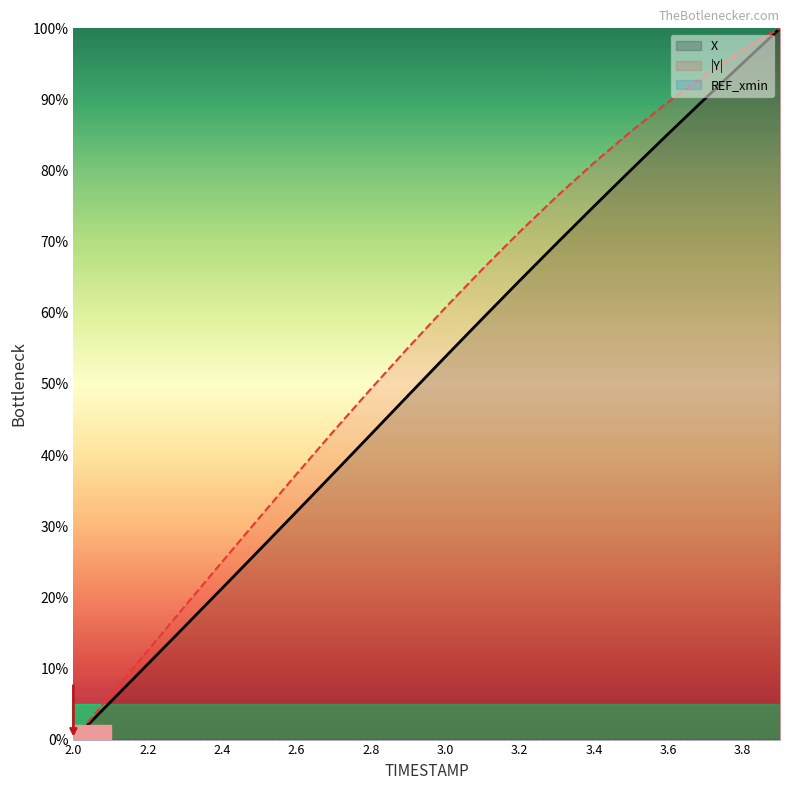

What is the average value of the X series?

50.7